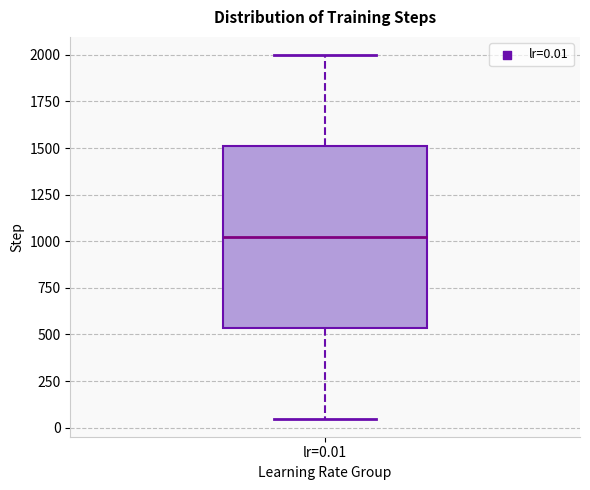

Read this box plot against the y-axis: the position of the median line, the range covered by the box, and the ends of both whiskers. The values are not printed on the chart, so give them approximately, as read against the axis.

median 1000, box 550 to 1500, whiskers 50 to 2000